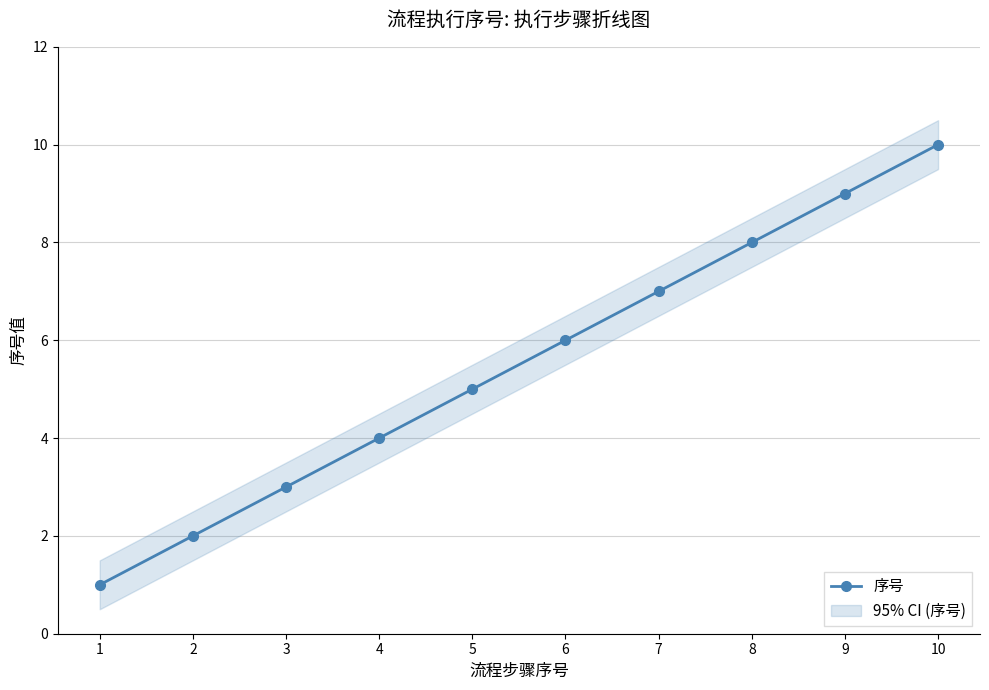

True or false: the data shows 3 at 3.

True